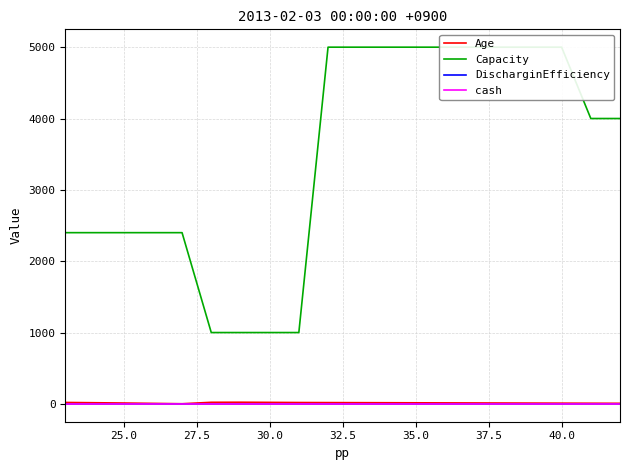

Is this an area chart (filled region under the line)?

No